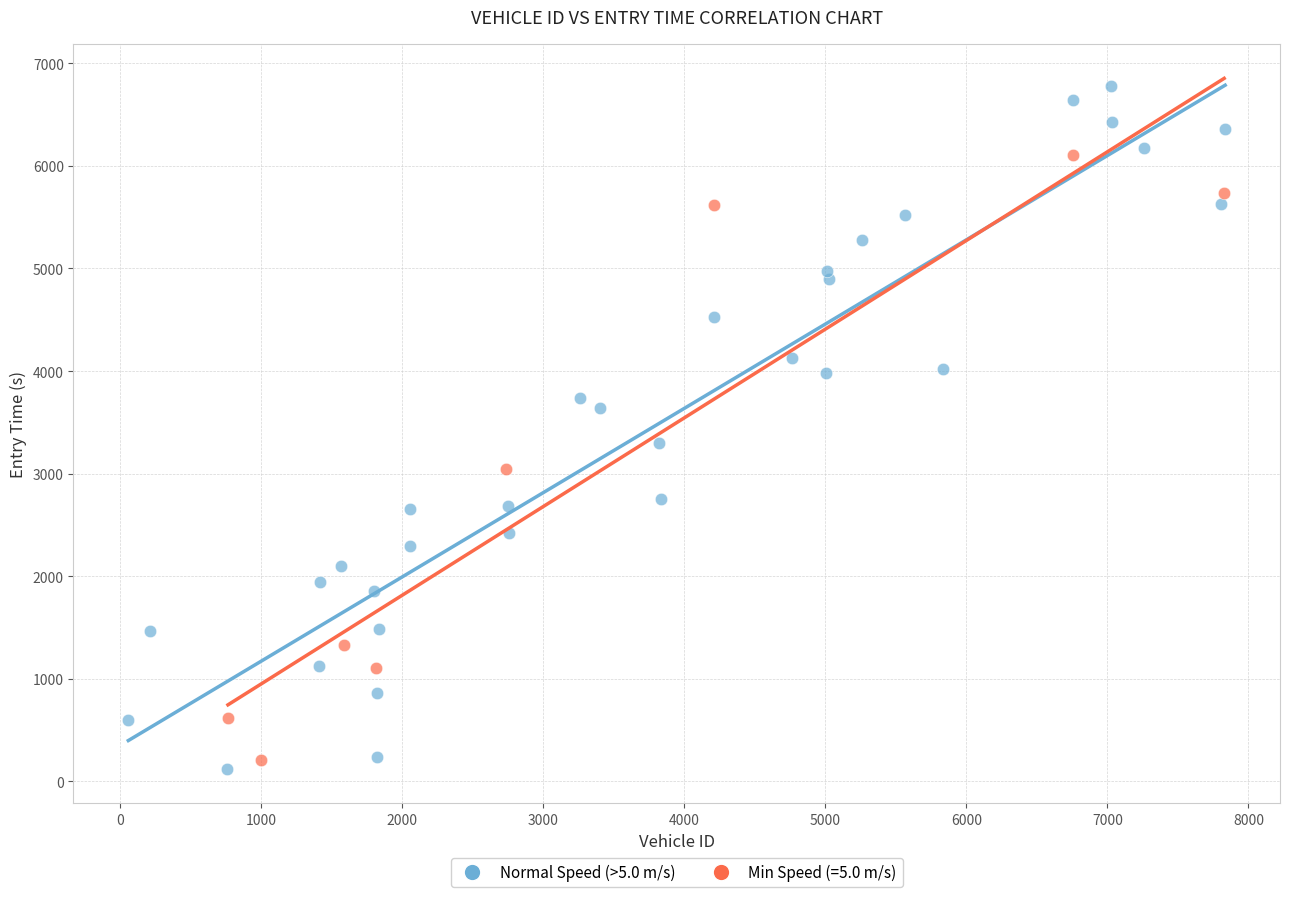

Which series contains the highest Y value?

Normal Speed (>5.0 m/s)